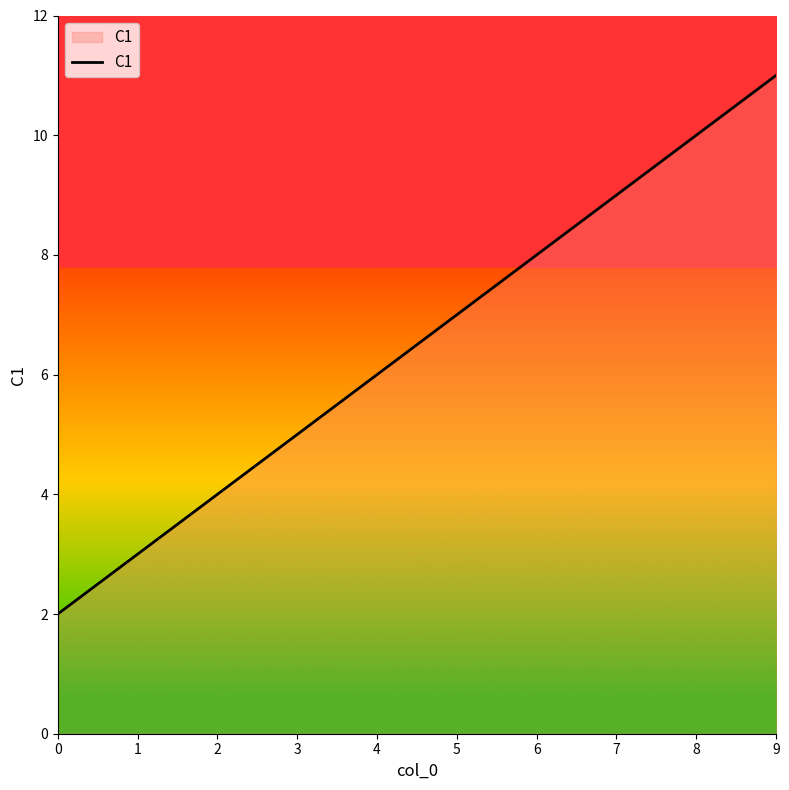

True or false: there are more than 0 points higher than both neighbors.

False